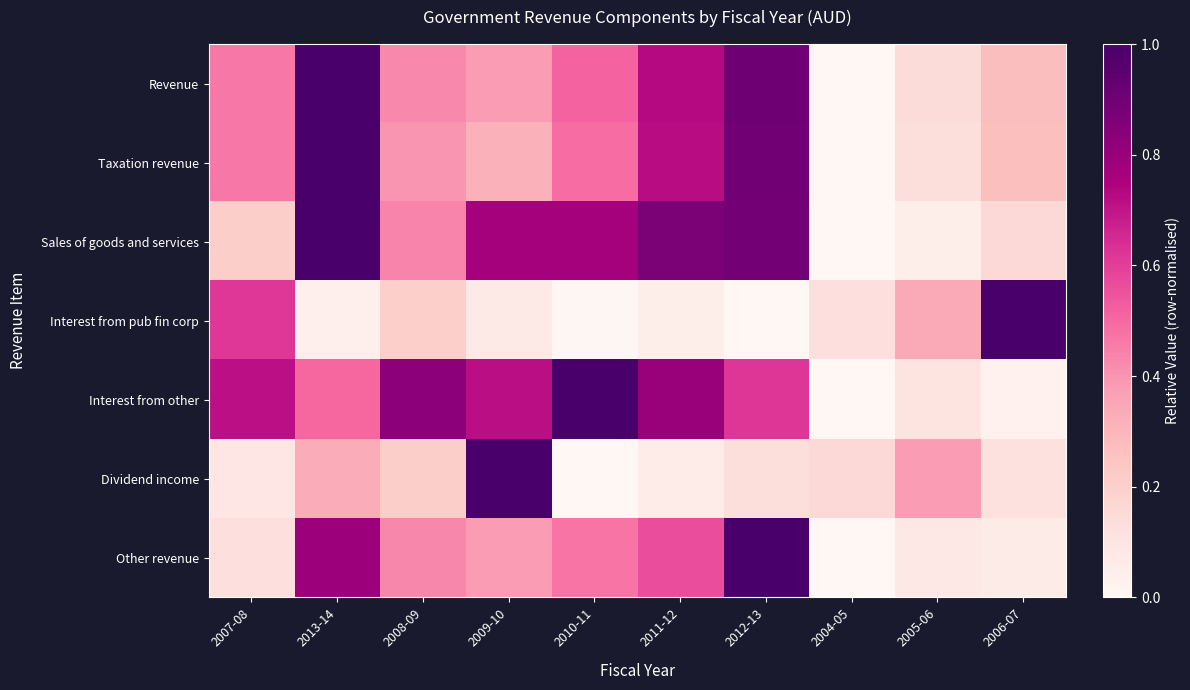

What is the difference between the highest and lowest values at 2013-14?

1.0